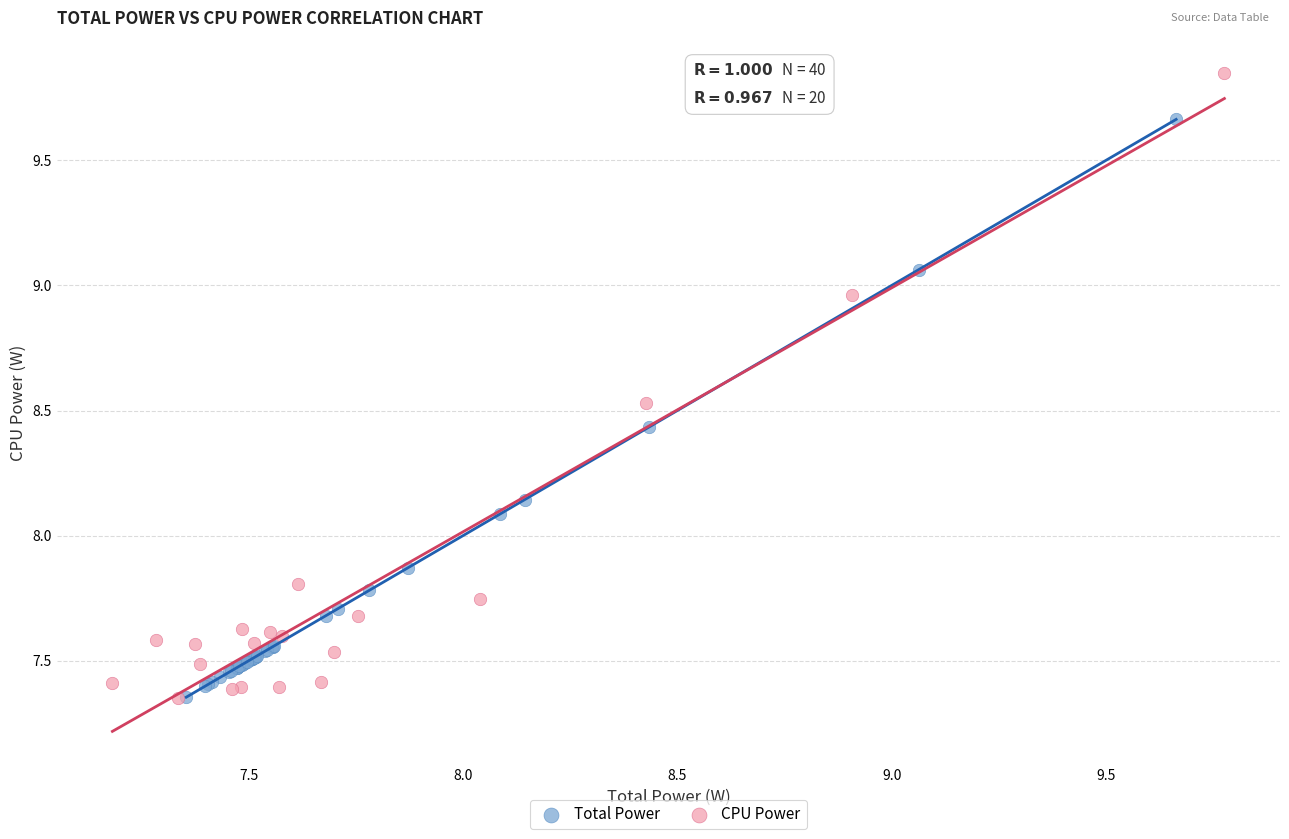

Which series has the largest Y range (max minus min)?

CPU Power